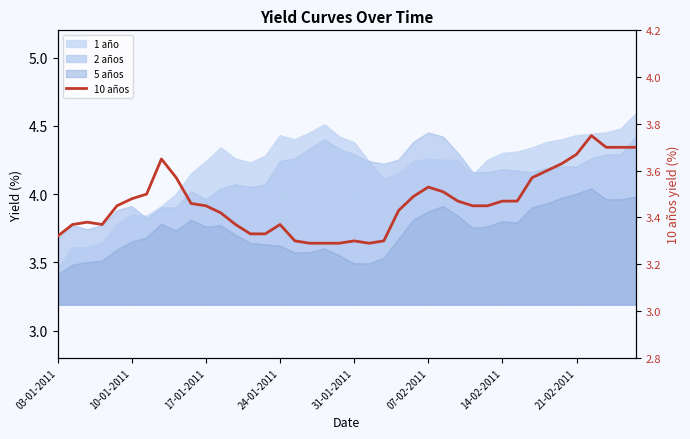

What is the change in value from 11 to 16?

-0.1